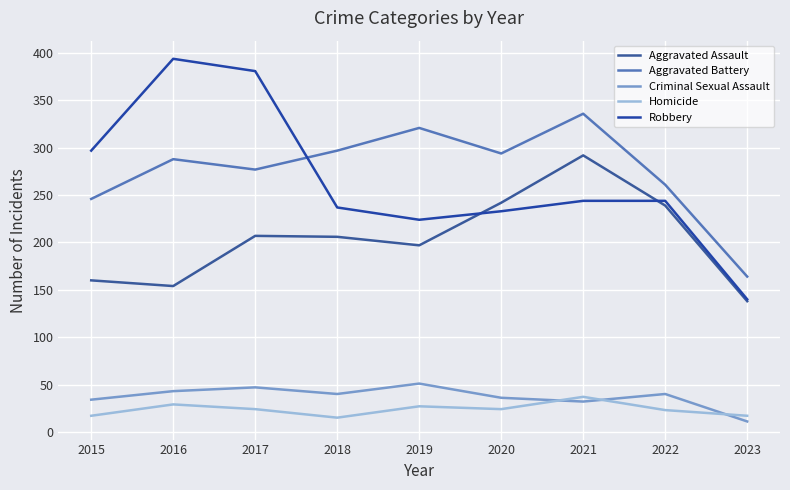

What is the difference between the second highest and minimum values in the Aggravated Assault series?

104